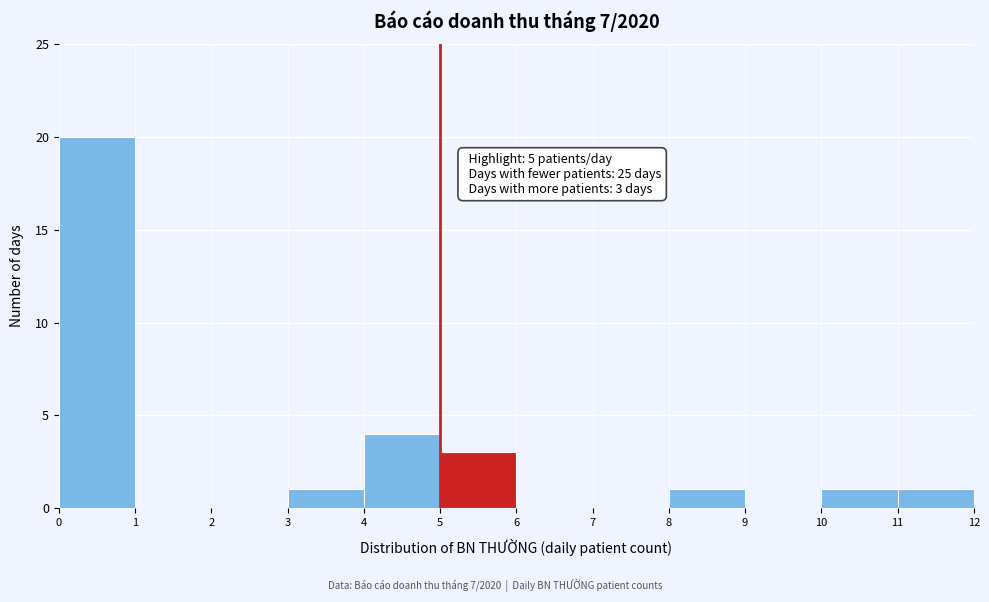

Which range on the x-axis has the tallest bar?

0 to 1